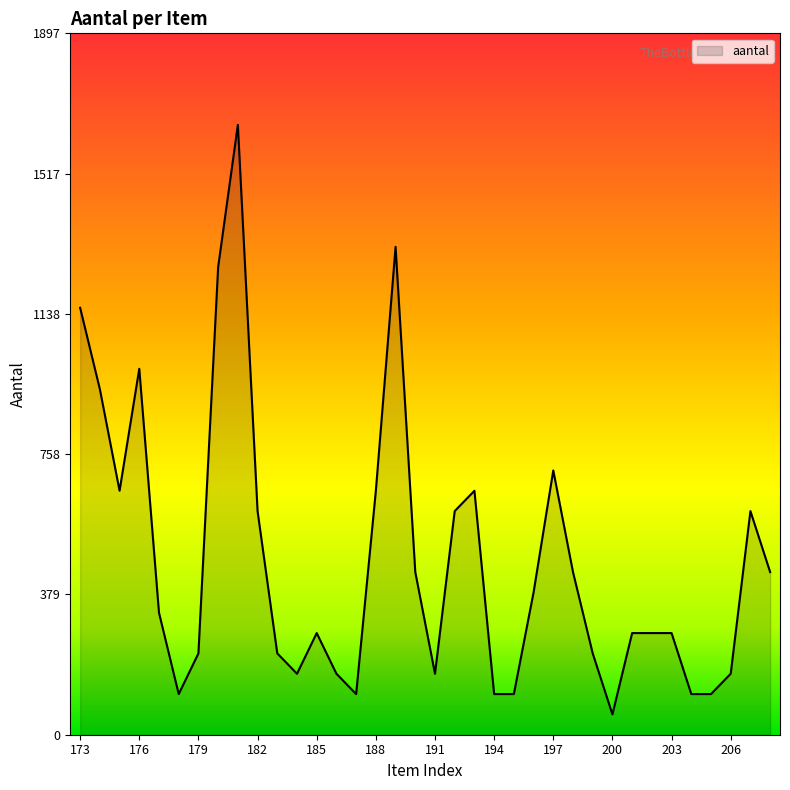

What is the difference between the maximum and minimum values?

1595